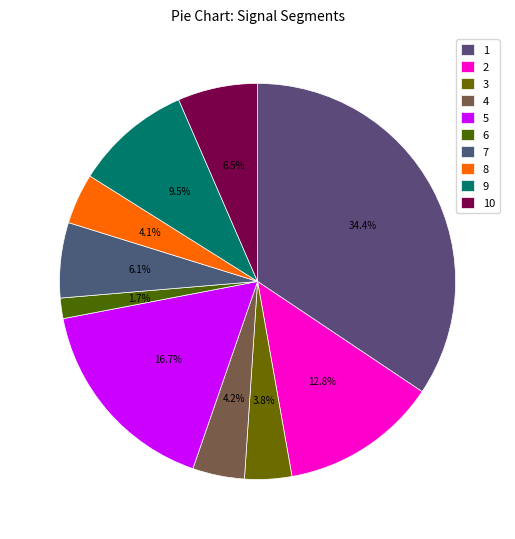

Does any single category account for the majority?

No